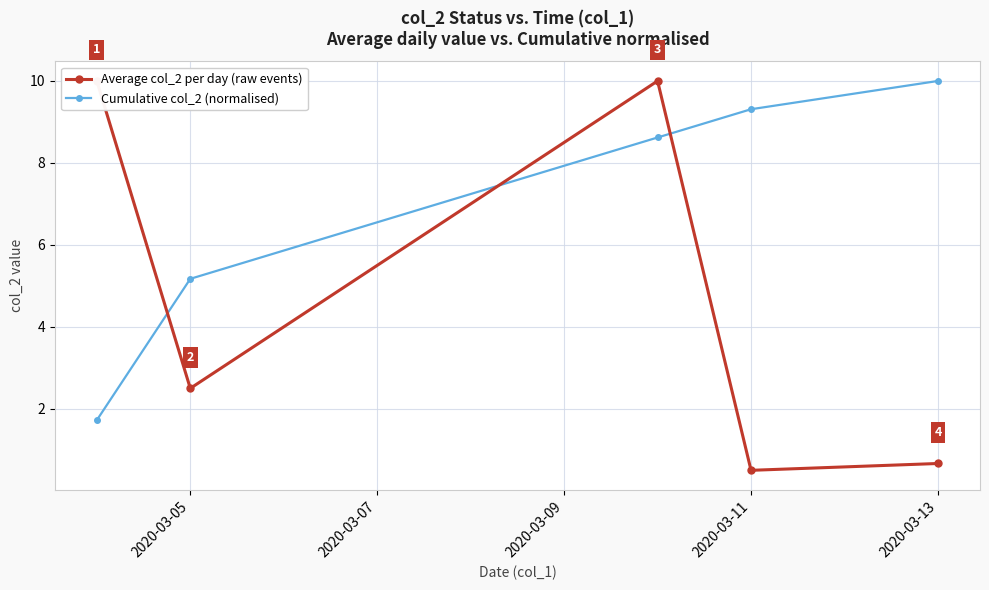

True or false: Cumulative col_2 (normalised) has a value of 5.5 at 2020-03-13.

False